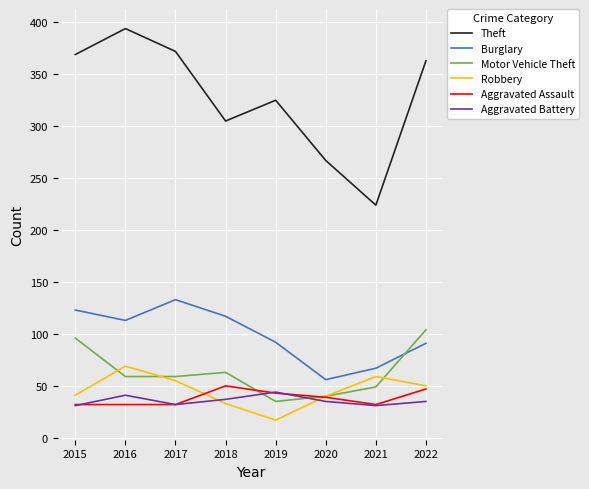

What is the average value of the Aggravated Battery series?

36